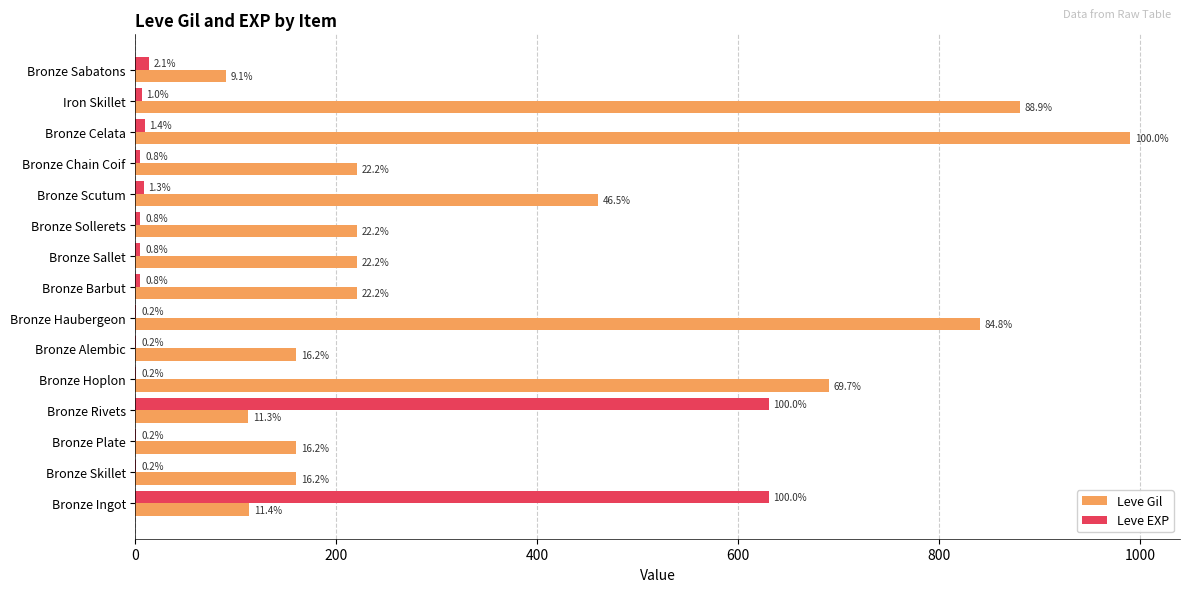

What are all the series names shown in the legend?

Leve Gil, Leve EXP